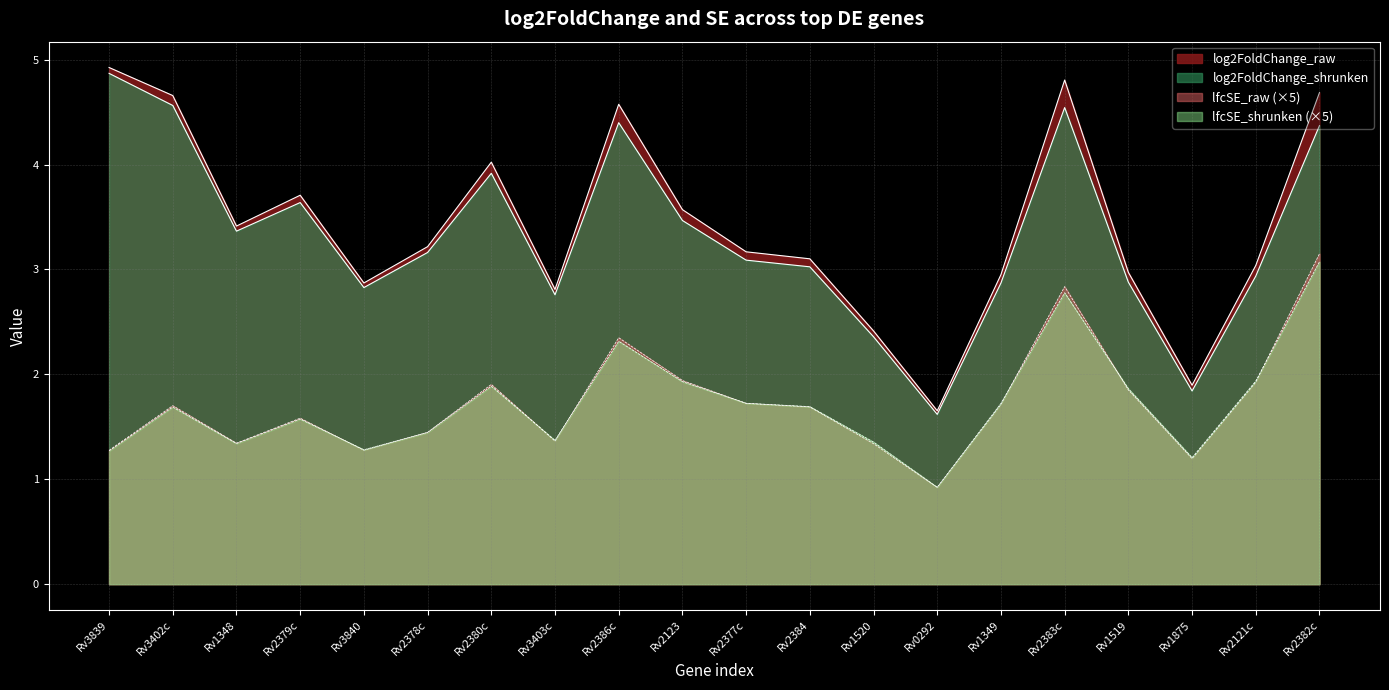

Is the value of log2FoldChange_raw at Rv1348 greater than the value of log2FoldChange_shrunken at Rv2384?

Yes